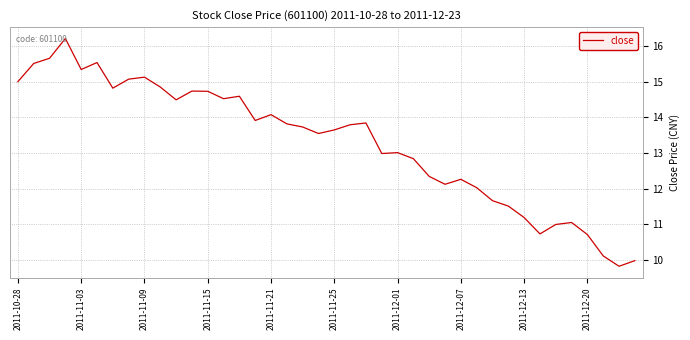

What is the difference between the maximum and minimum values?

6.4